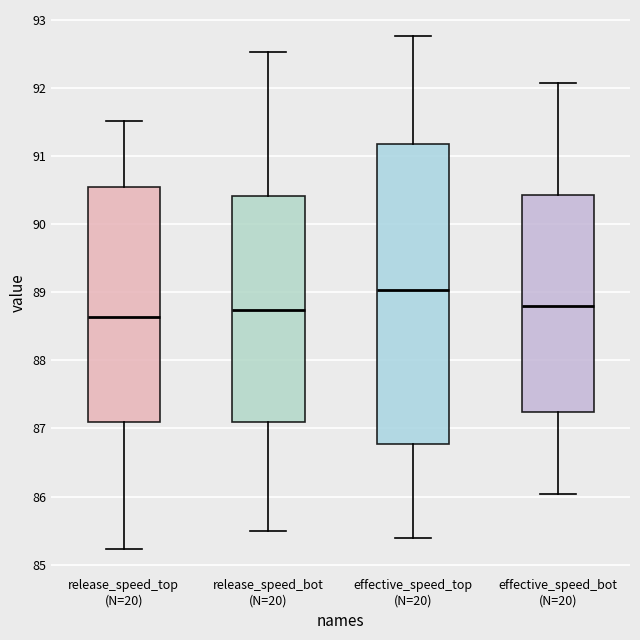

Which box's median line is the lowest?

release_speed_top (N=20)